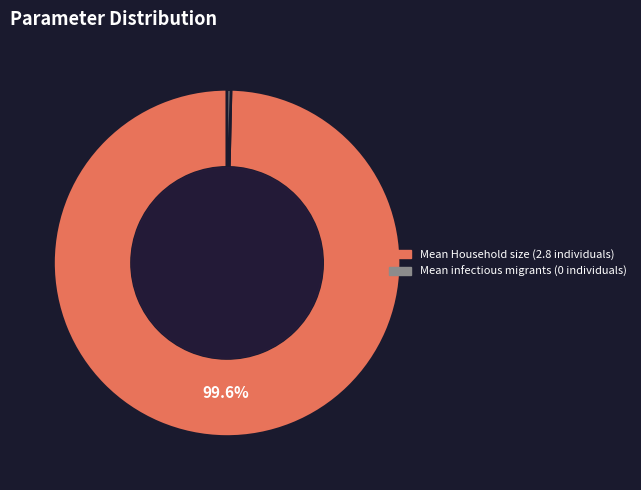

Is there any slice that represents more than half of the pie?

Yes